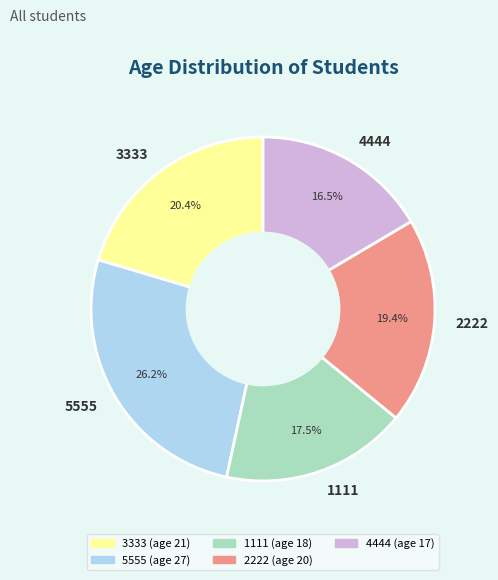

How many slices are in this pie chart?

5